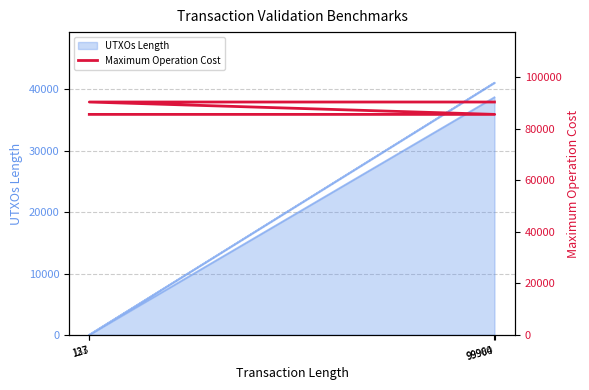

Reading right to left, list all the values displayed in this chart.

90400	90400	85600	85600